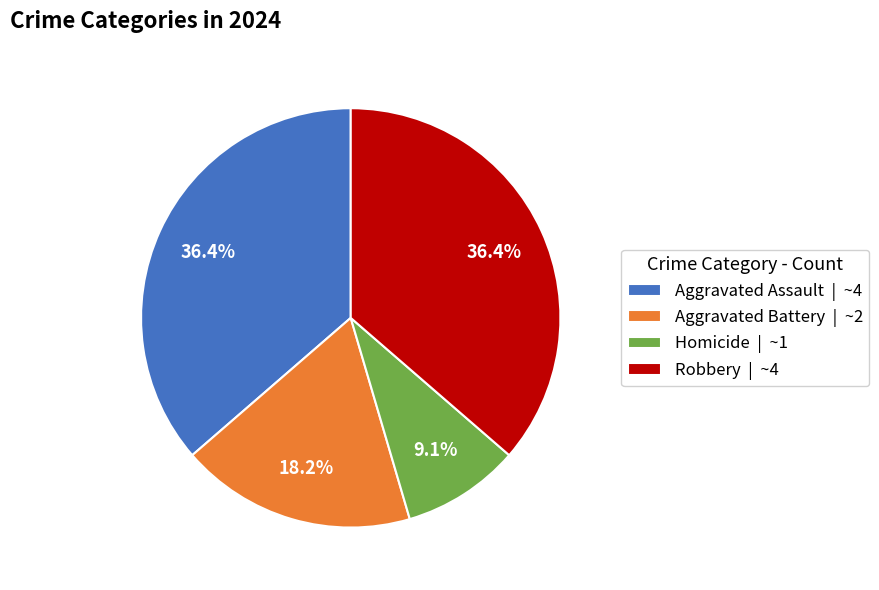

Is the sum of Robbery and Aggravated Battery greater than half?

Yes